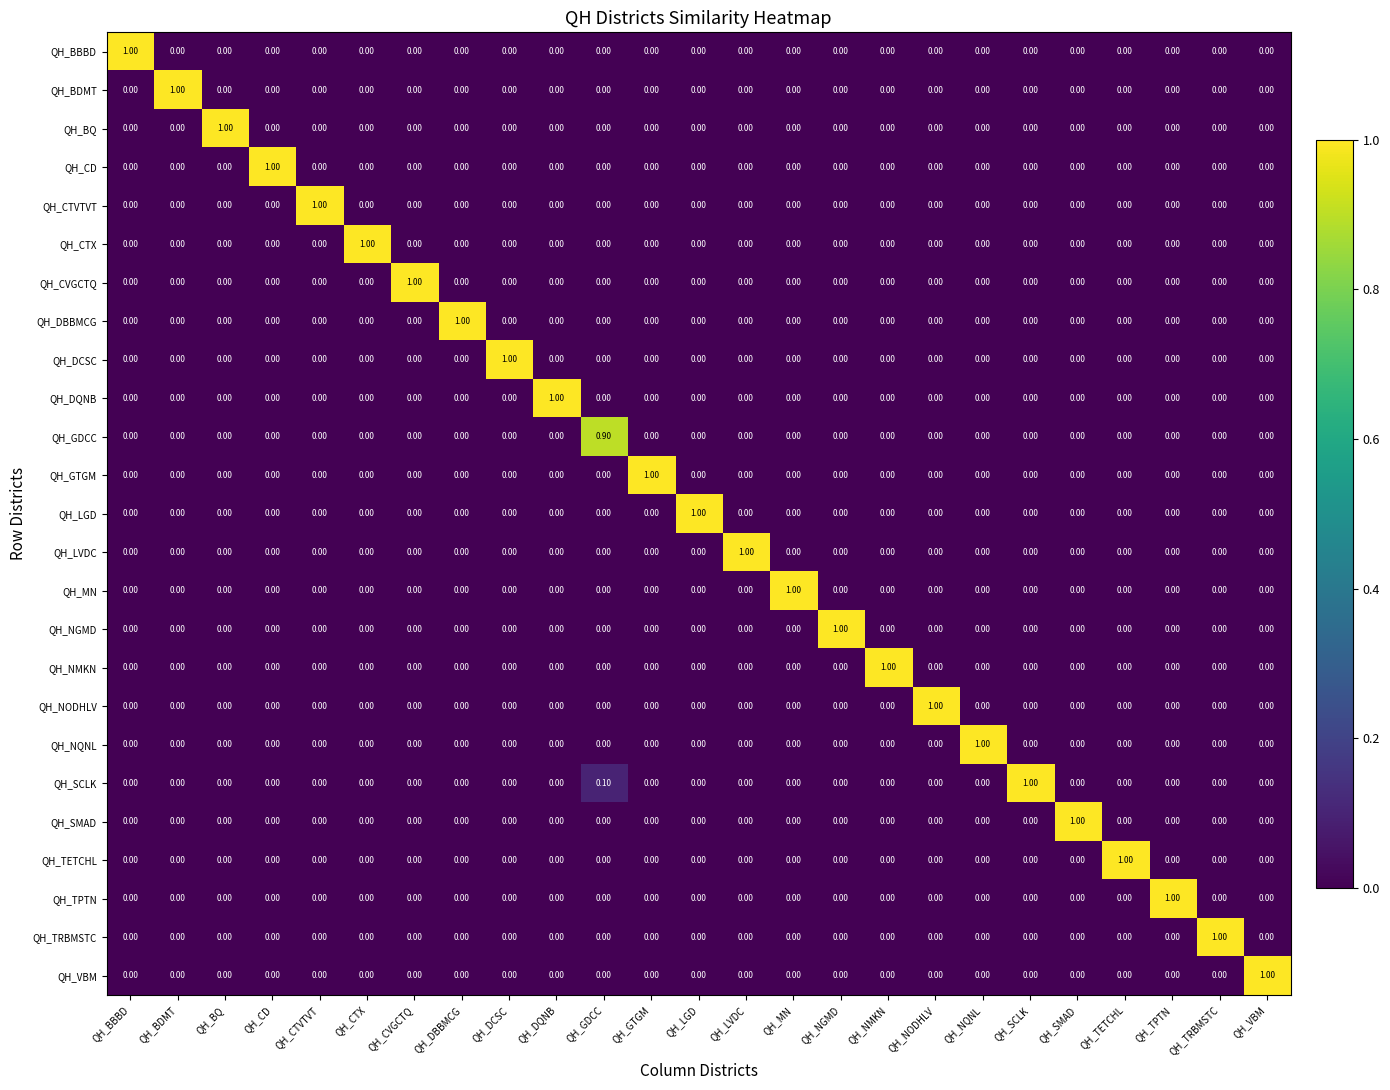

At how many categories does at least one series exceed 0?

25